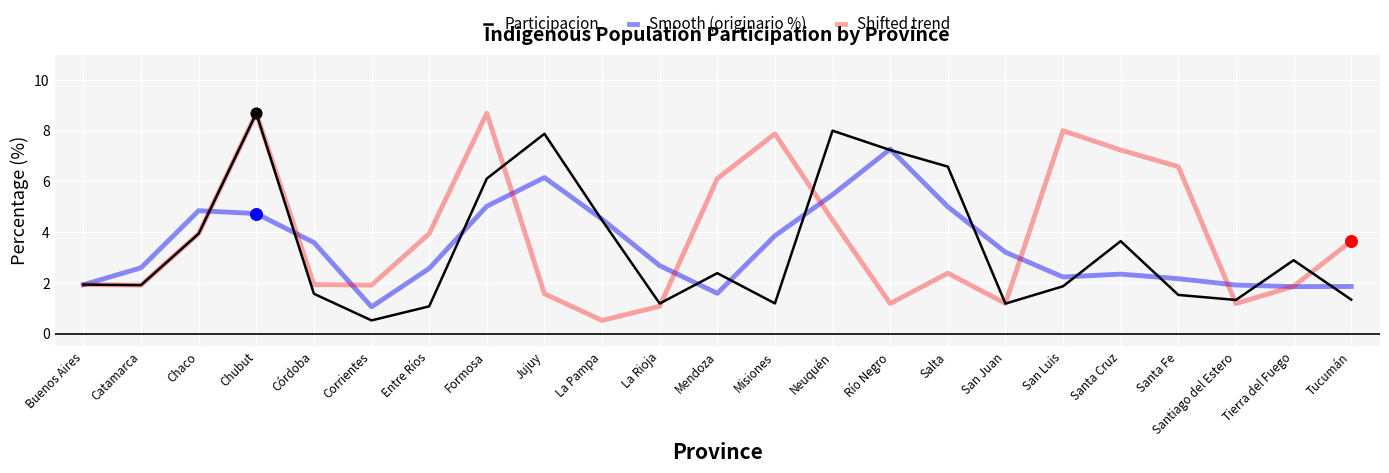

What are all the series names shown in the legend?

Participacion, Smooth (originario %), Shifted trend